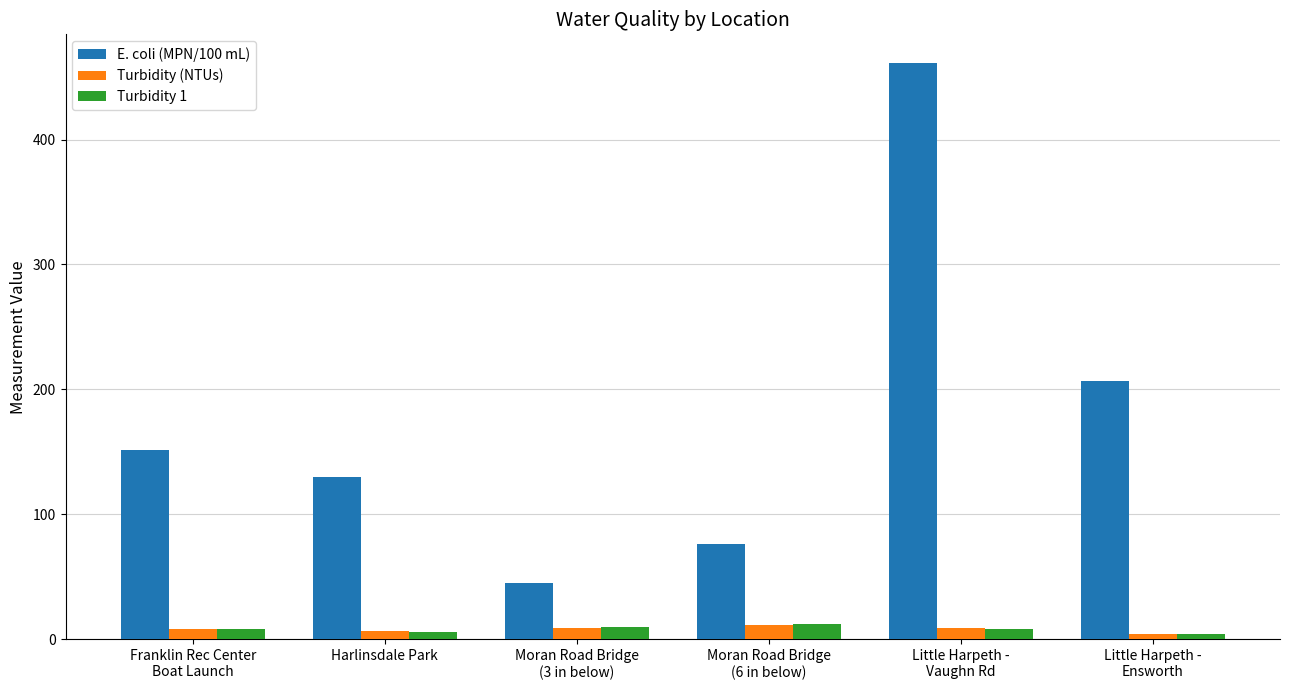

What is the difference between the second highest and second lowest values in the Turbidity (NTUs) series?

2.8